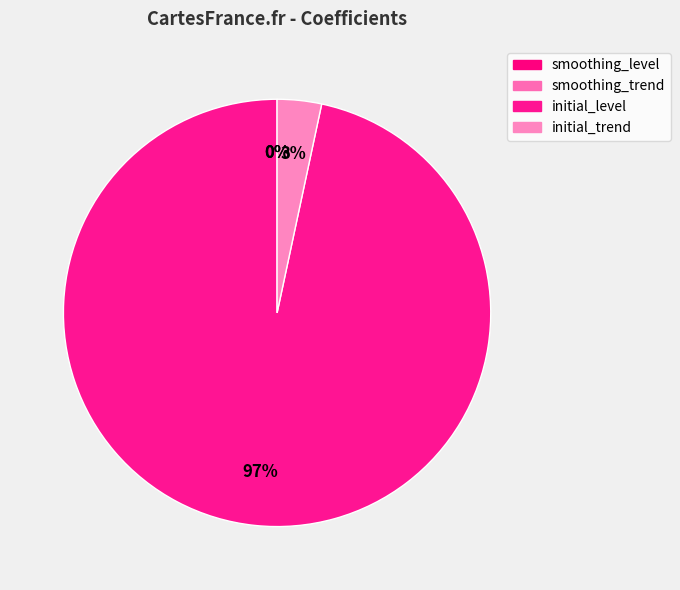

Which slice is the largest?

initial_level